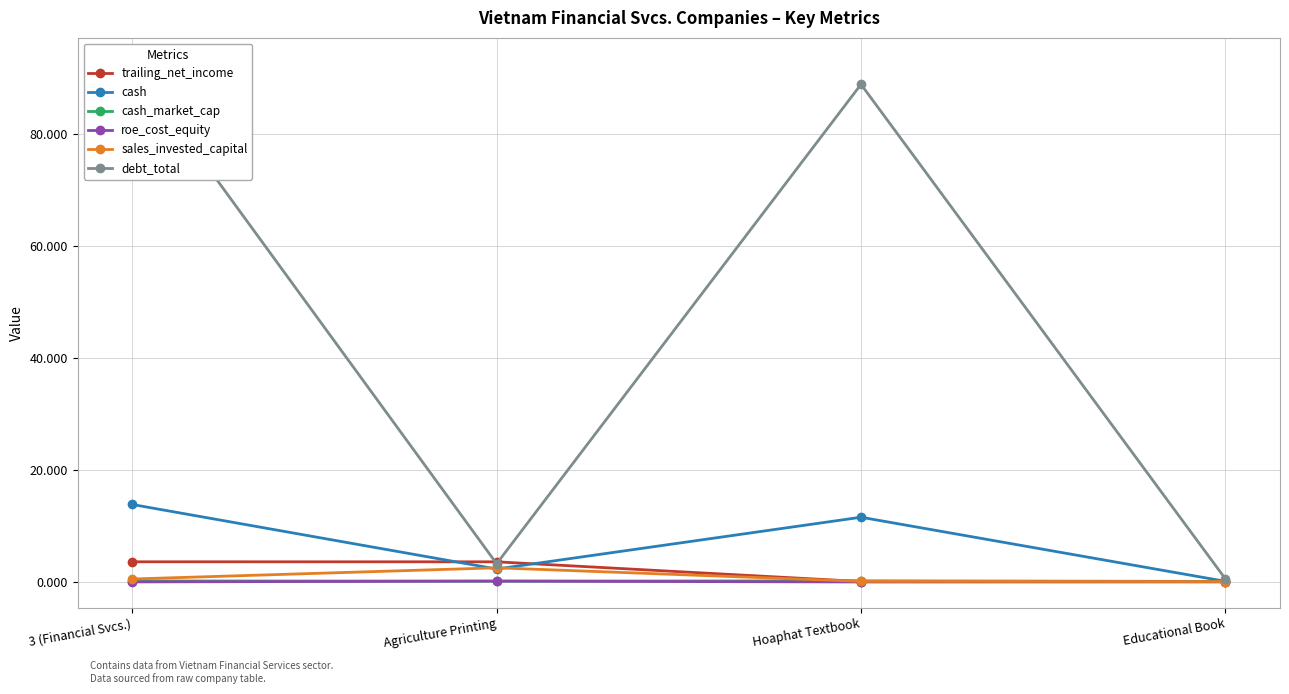

At which category does roe_cost_equity reach its first local valley?

Hoaphat Textbook